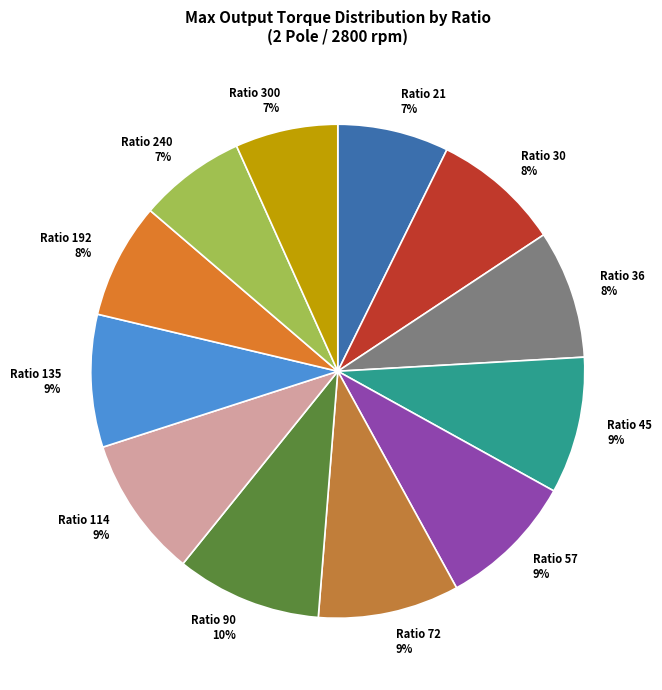

Combined, do Ratio 300 7% and Ratio 21 7% account for over 50%?

No